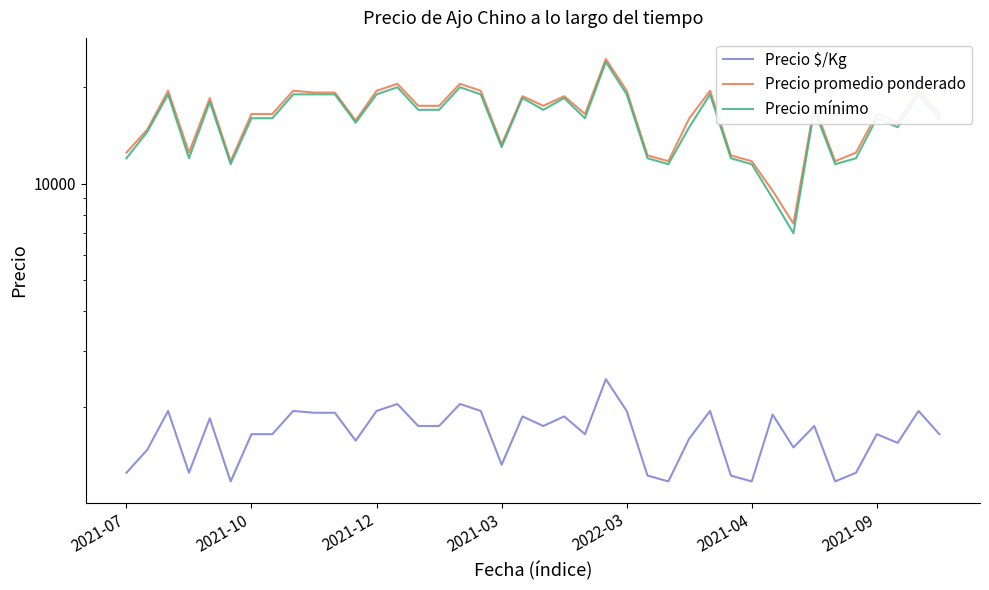

Is the value of Precio $/Kg at 2021-03 greater than the value of Precio mínimo at 37?

No